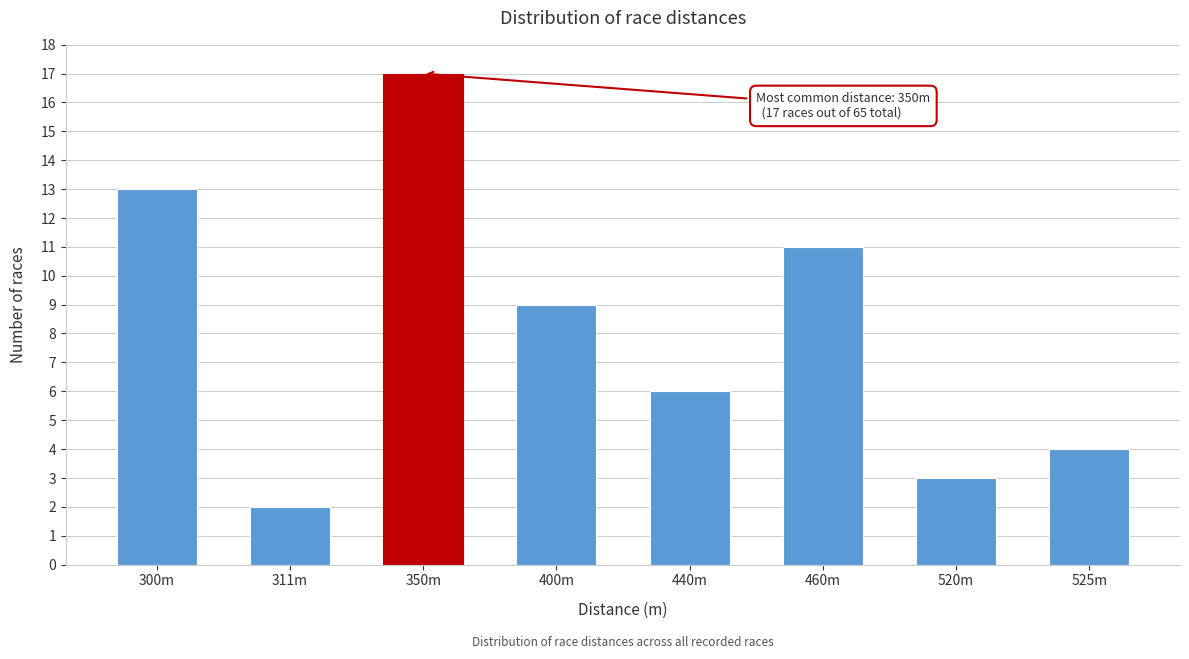

Reading right to left, list all the values displayed in this chart.

4	3	11	6	9	17	2	13